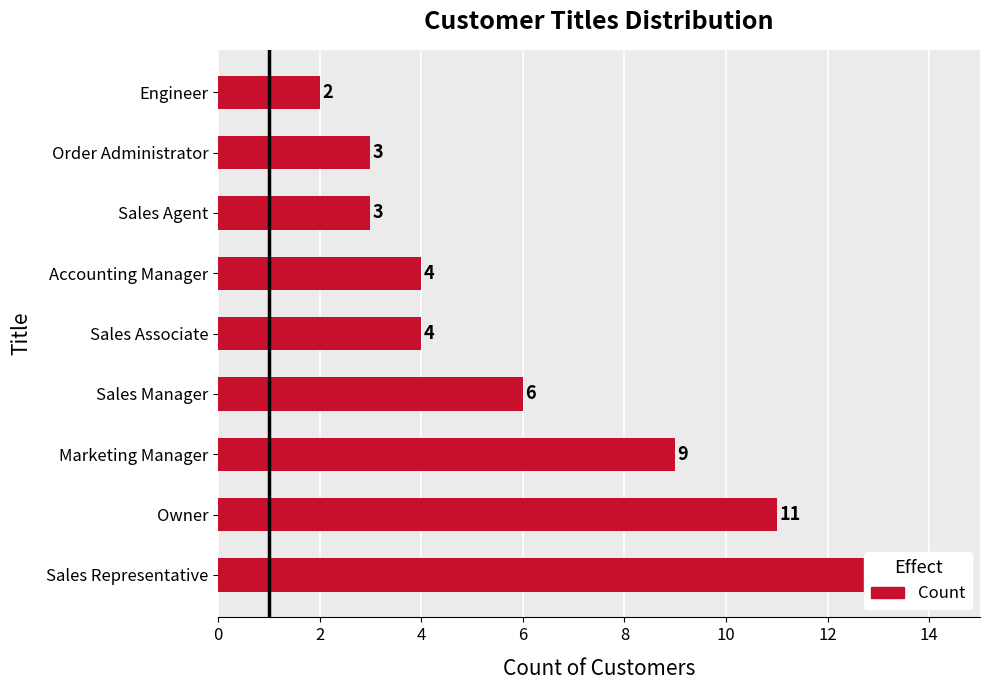

What is the maximum value shown in the chart?

13